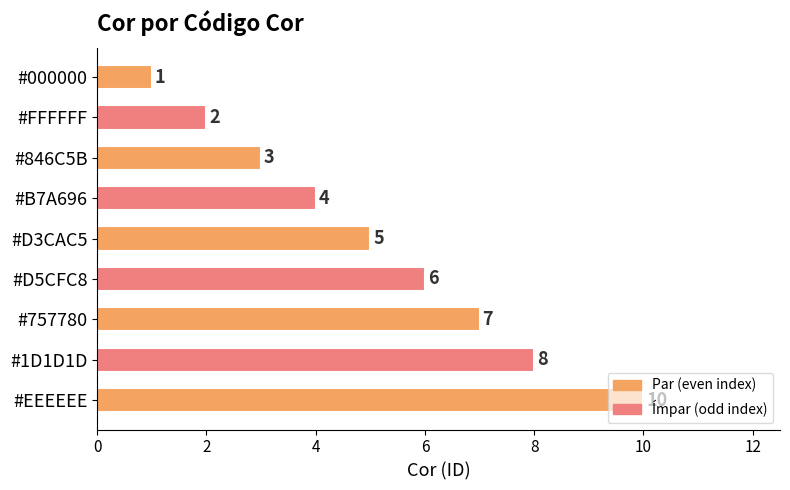

Does the chart contain stacked bars?

No